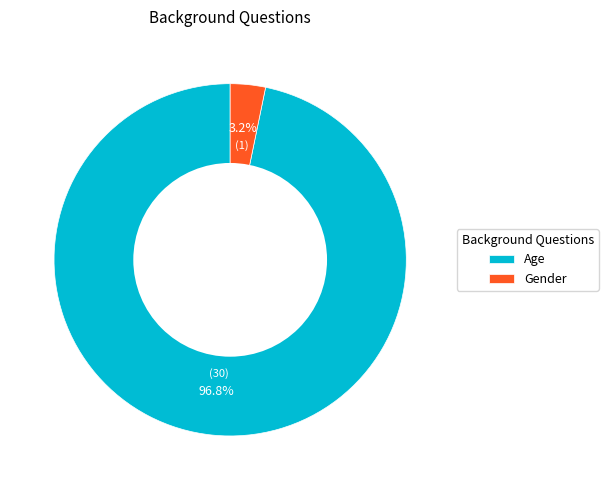

Between Age and Gender, which is larger?

Age